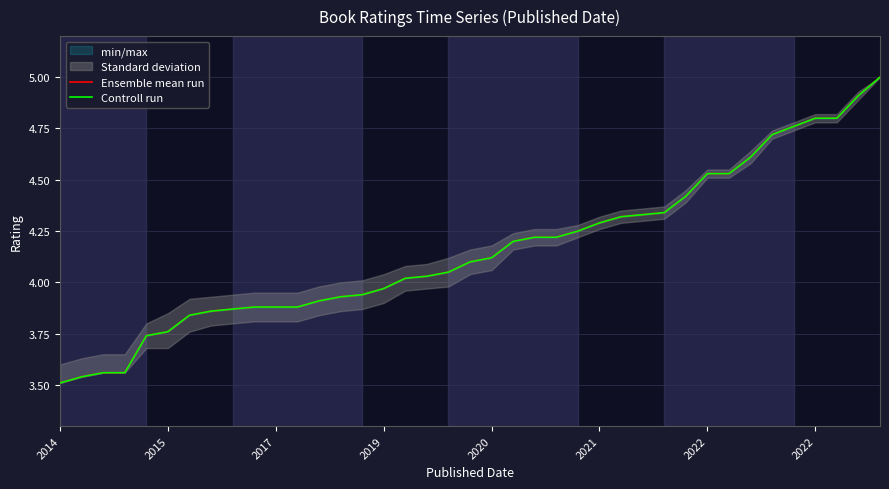

Does the chart have visible grid lines?

Yes